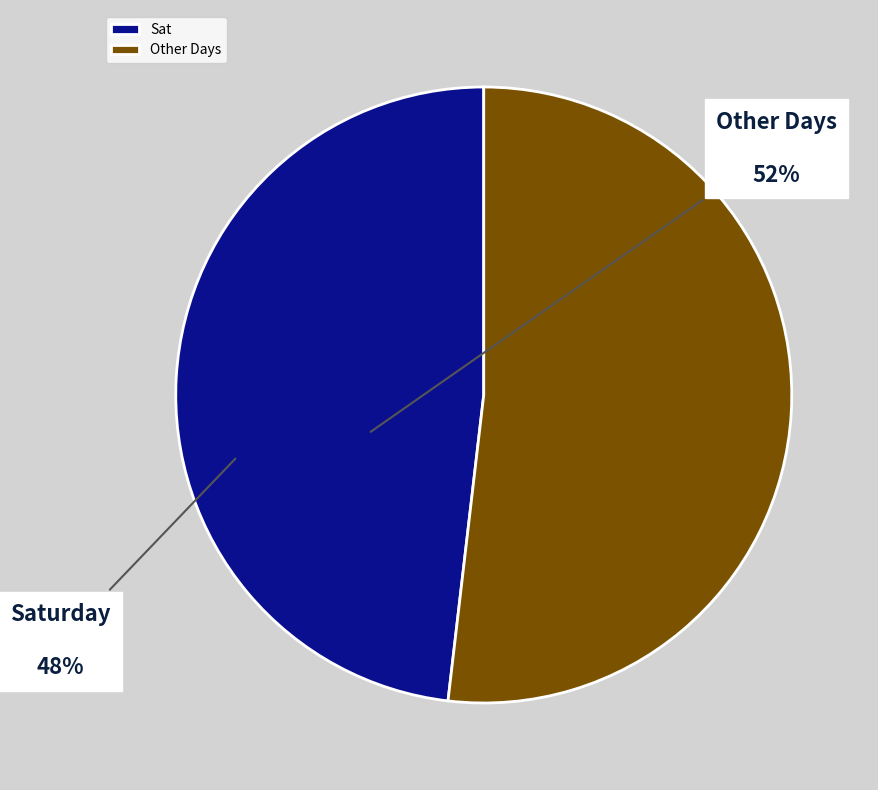

The Other Days slice represents 52% of the pie. True or false?

True